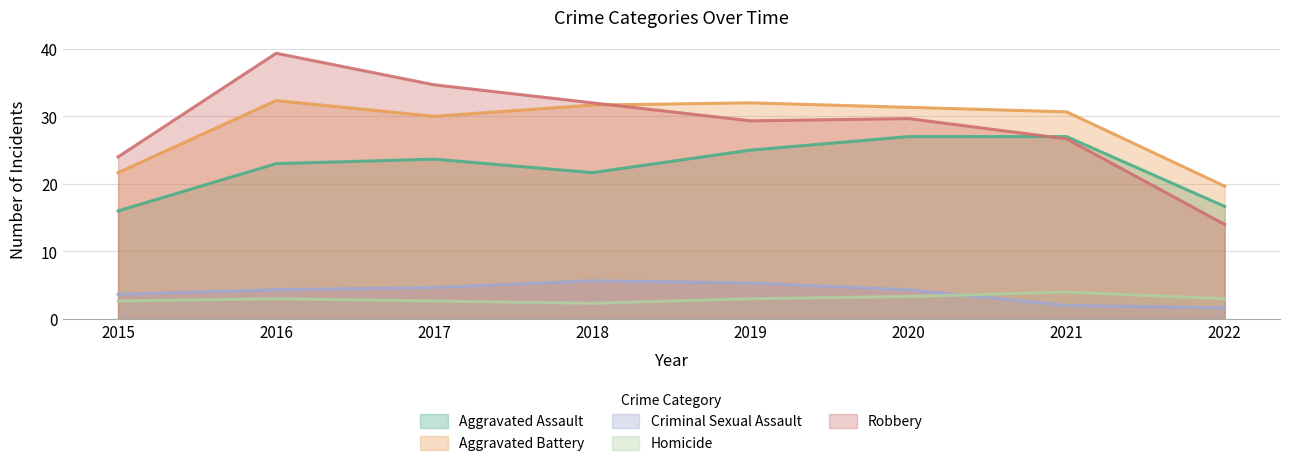

At which category is the sum across all series the highest?

2016